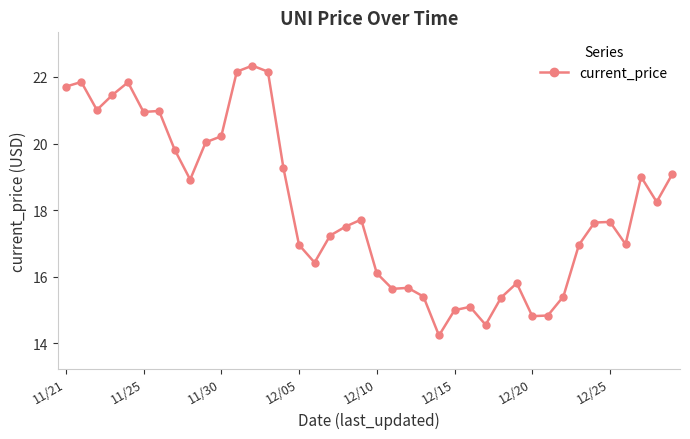

What is the value of the 28th point from the left?

14.6